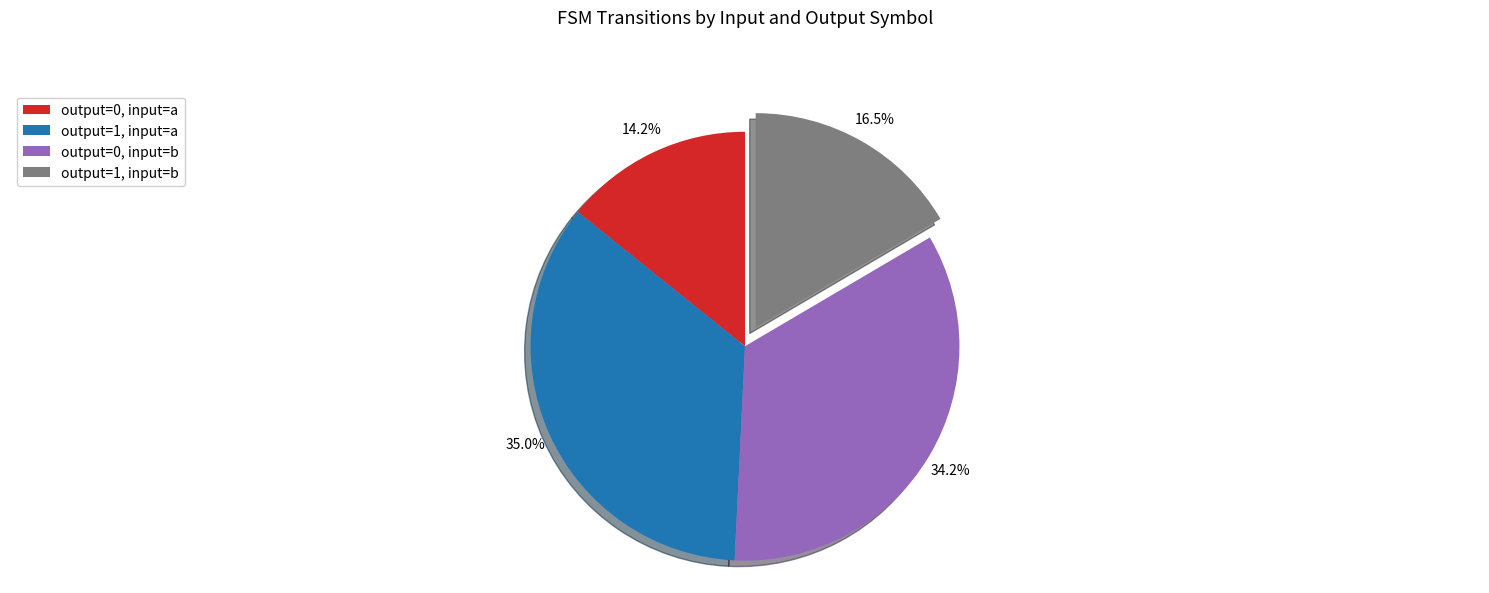

Rank the categories by value from lowest to highest.

output=0, input=a, output=1, input=b, output=0, input=b, output=1, input=a